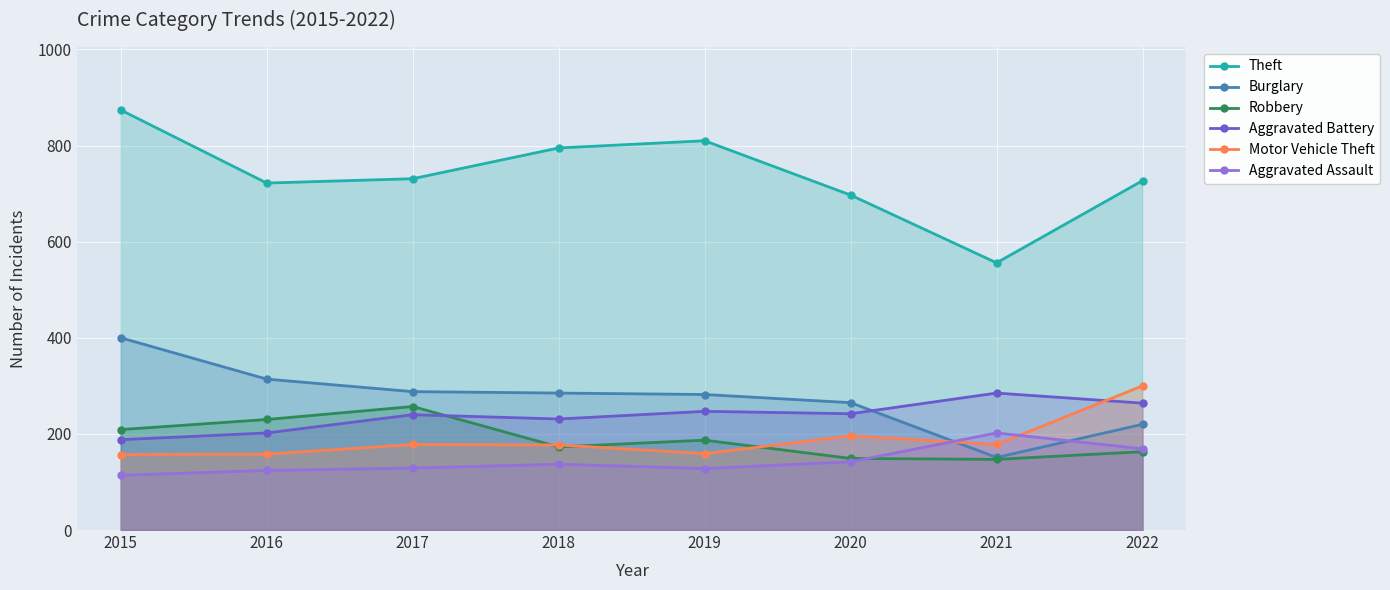

What is the difference between the highest and lowest values at 2020?

555